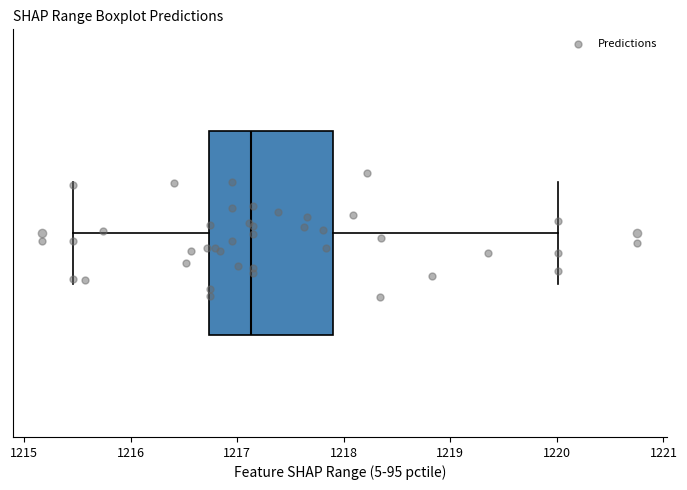

Read this box plot against the x-axis: the position of the median line, the range covered by the box, and the ends of both whiskers. The values are not printed on the chart, so give them approximately, as read against the axis.

median 1217.1, box 1216.7 to 1217.9, whiskers 1215.5 to 1220.0